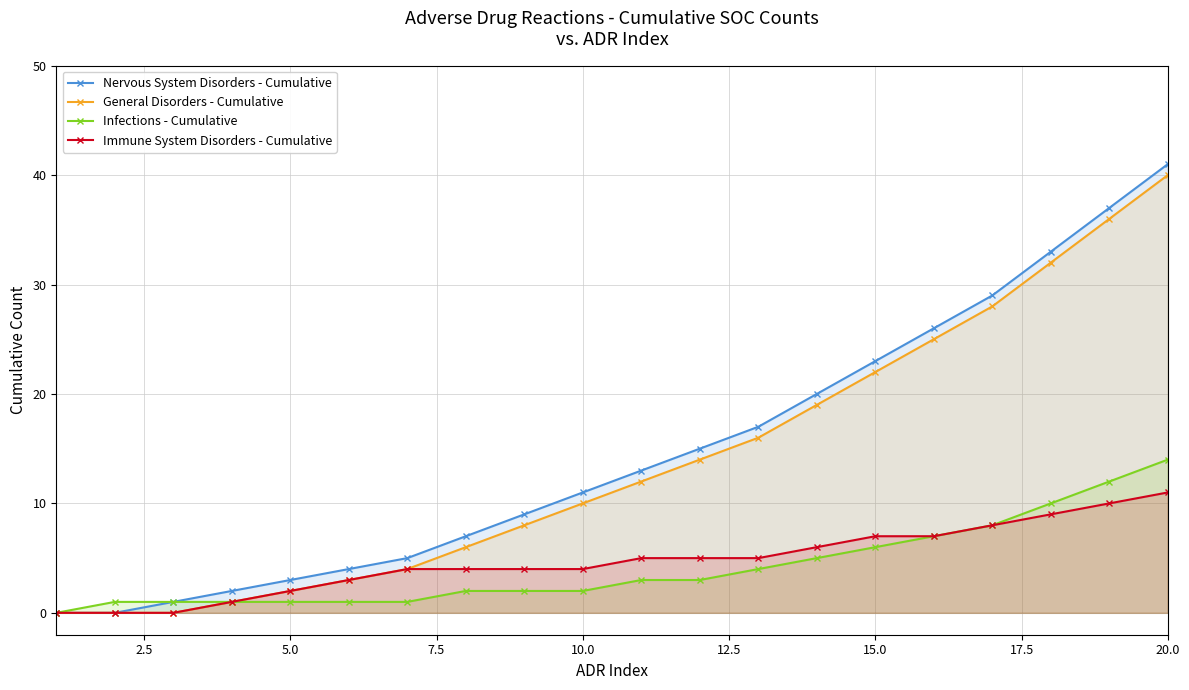

What is the average value of the Nervous System Disorders - Cumulative series?

15